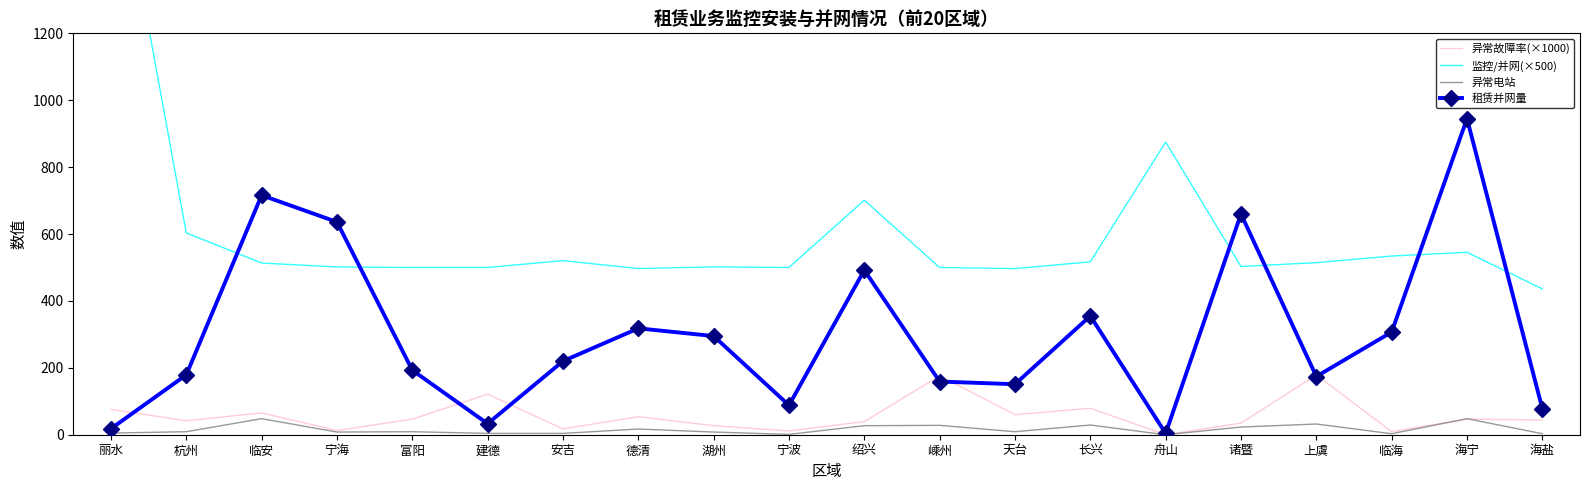

Reading left to right, transcribe all the data shown in this chart.

异常故障率(×1000): 75.8	41.7	65.3	12.5	46.6	121.2	17.5	53.8	27.0	11.4	39.1	176.1	60.0	79.0	0.0	34.6	178.8	9.1	46.6	44.1
监控/并网(×500): 1833.3	603.4	513.3	501.6	500.0	500.0	520.5	496.9	501.7	500.0	701.2	500.0	496.7	516.9	875.0	503.0	514.4	534.2	545.5	435.9
异常电站: 5.0	9.0	48.0	8.0	9.0	4.0	4.0	17.0	8.0	1.0	27.0	28.0	9.0	29.0	0.0	23.0	32.0	3.0	48.0	3.0
租赁并网量: 18.0	179.0	716.0	636.0	193.0	33.0	220.0	318.0	295.0	88.0	492.0	159.0	151.0	355.0	4.0	660.0	174.0	307.0	945.0	78.0